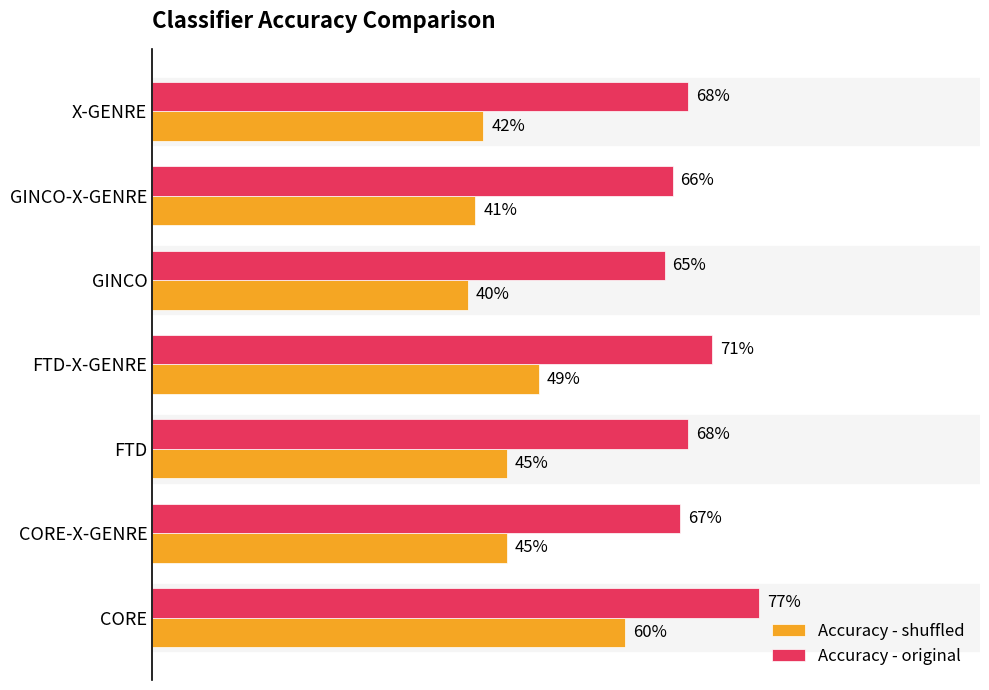

What are all the series names shown in the legend?

Accuracy - shuffled, Accuracy - original